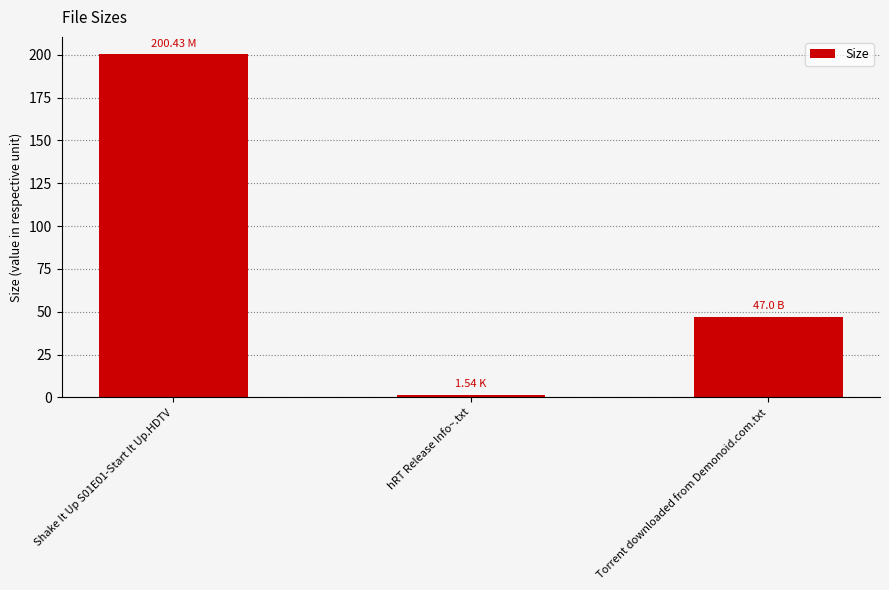

Read the value at Torrent downloaded from Demonoid.com.txt.

47.0